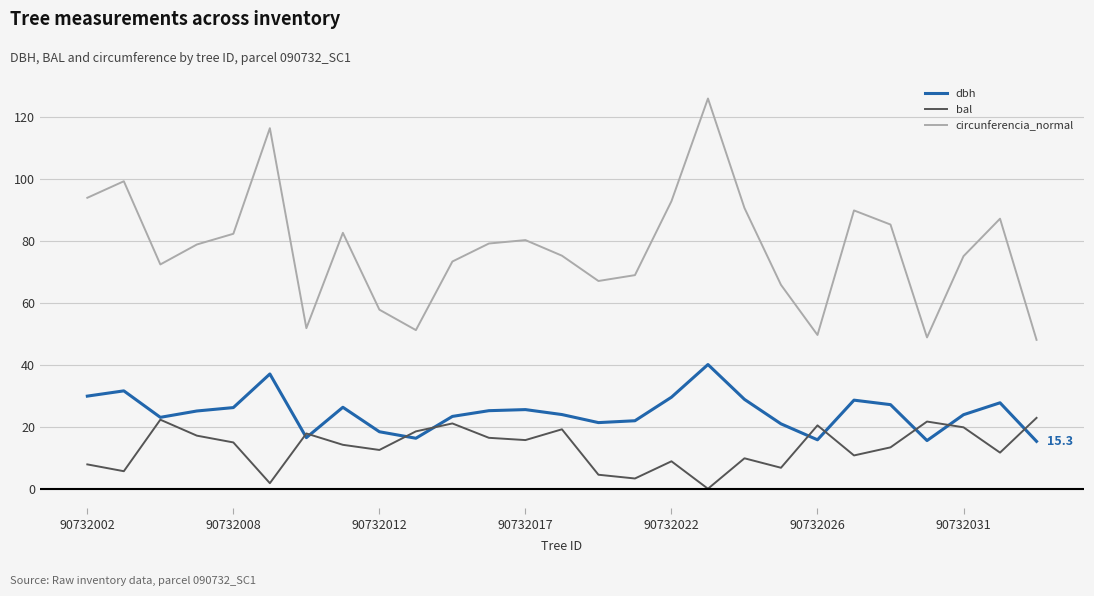

Which series has the largest range (max minus min)?

circunferencia_normal